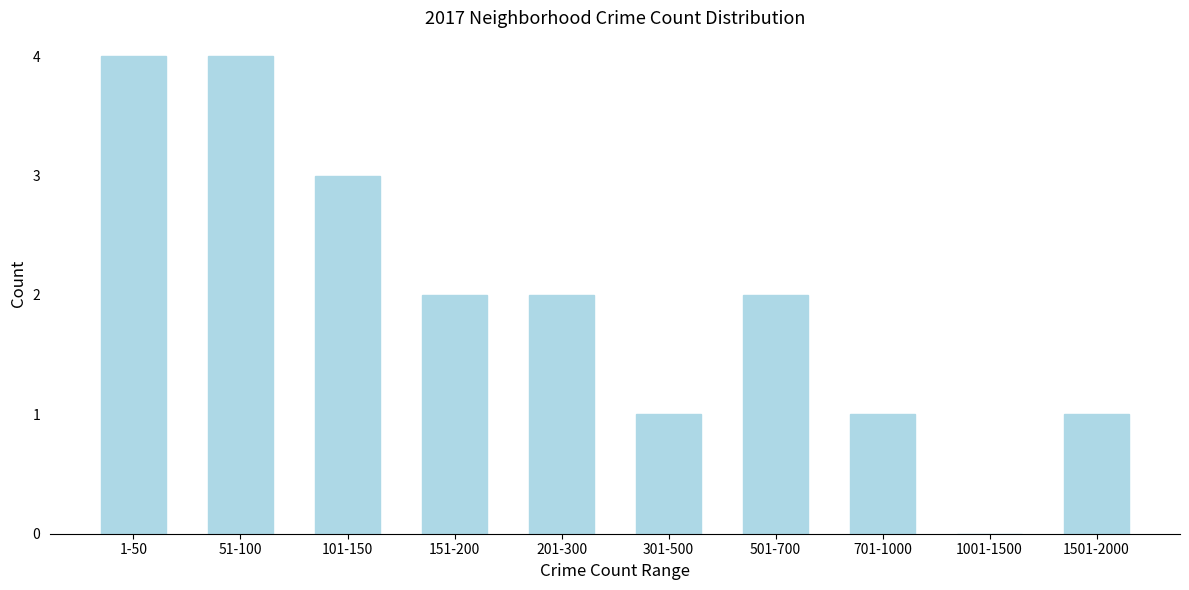

Reading left to right, extract all data points from this chart.

1-50=4	51-100=4	101-150=3	151-200=2	201-300=2	301-500=1	501-700=2	701-1000=1	1001-1500=0	1501-2000=1